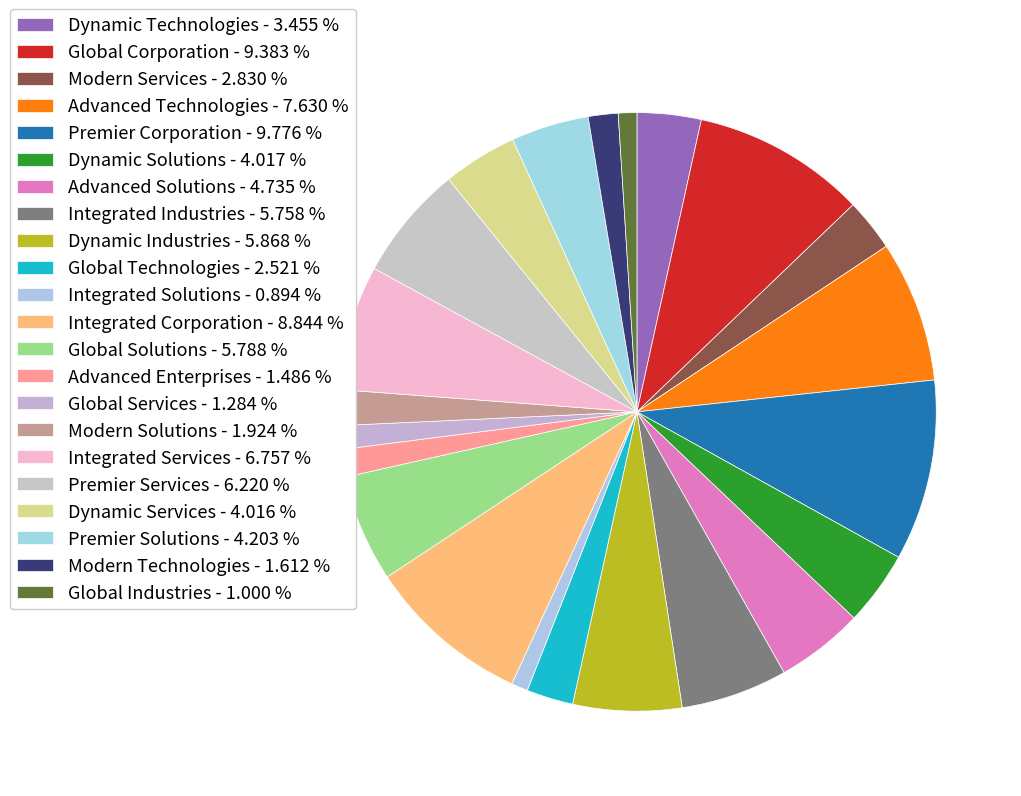

Does Global Corporation account for over 50% of the chart?

No